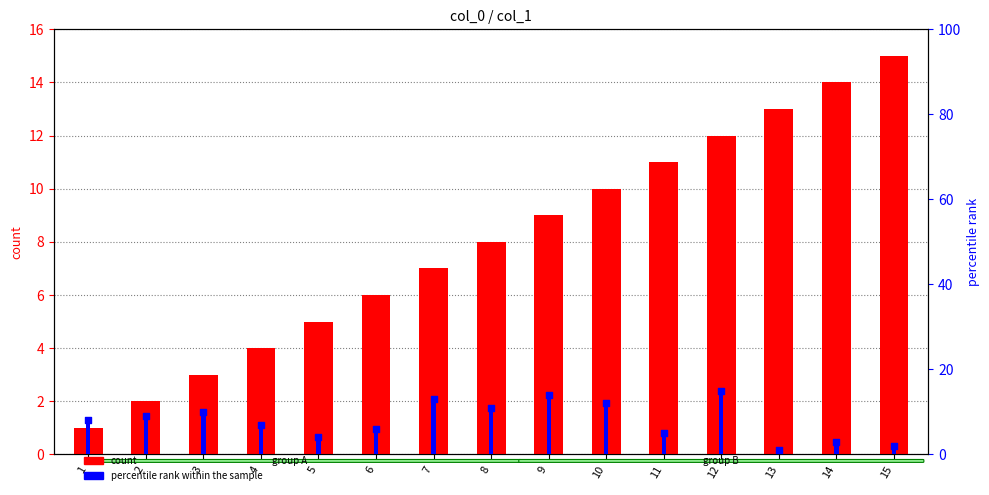

At which category is the sum across all series the highest?

12